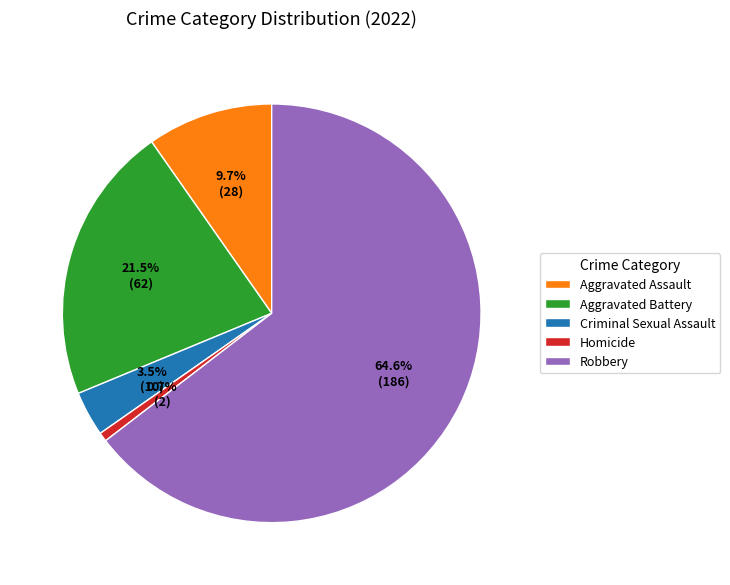

To the nearest percent, what portion does Robbery represent?

65%